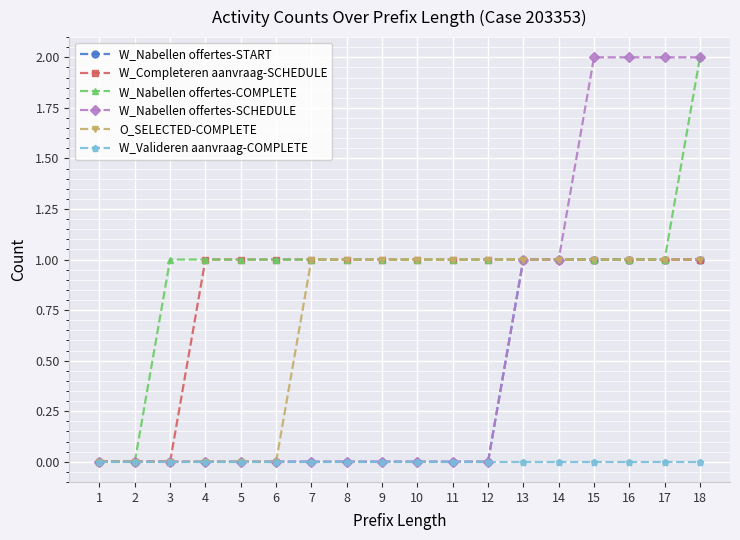

Reading left to right, transcribe all the data shown in this chart.

W_Nabellen offertes-START: 1=0	2=0	3=0	4=0	5=0	6=0	7=0	8=0	9=0	10=0	11=0	12=0	13=1	14=1	15=1	16=1	17=1	18=1
W_Completeren aanvraag-SCHEDULE: 1=0	2=0	3=0	4=1	5=1	6=1	7=1	8=1	9=1	10=1	11=1	12=1	13=1	14=1	15=1	16=1	17=1	18=1
W_Nabellen offertes-COMPLETE: 1=0	2=0	3=1	4=1	5=1	6=1	7=1	8=1	9=1	10=1	11=1	12=1	13=1	14=1	15=1	16=1	17=1	18=2
W_Nabellen offertes-SCHEDULE: 1=0	2=0	3=0	4=0	5=0	6=0	7=0	8=0	9=0	10=0	11=0	12=0	13=1	14=1	15=2	16=2	17=2	18=2
O_SELECTED-COMPLETE: 1=0	2=0	3=0	4=0	5=0	6=0	7=1	8=1	9=1	10=1	11=1	12=1	13=1	14=1	15=1	16=1	17=1	18=1
W_Valideren aanvraag-COMPLETE: 1=0	2=0	3=0	4=0	5=0	6=0	7=0	8=0	9=0	10=0	11=0	12=0	13=0	14=0	15=0	16=0	17=0	18=0